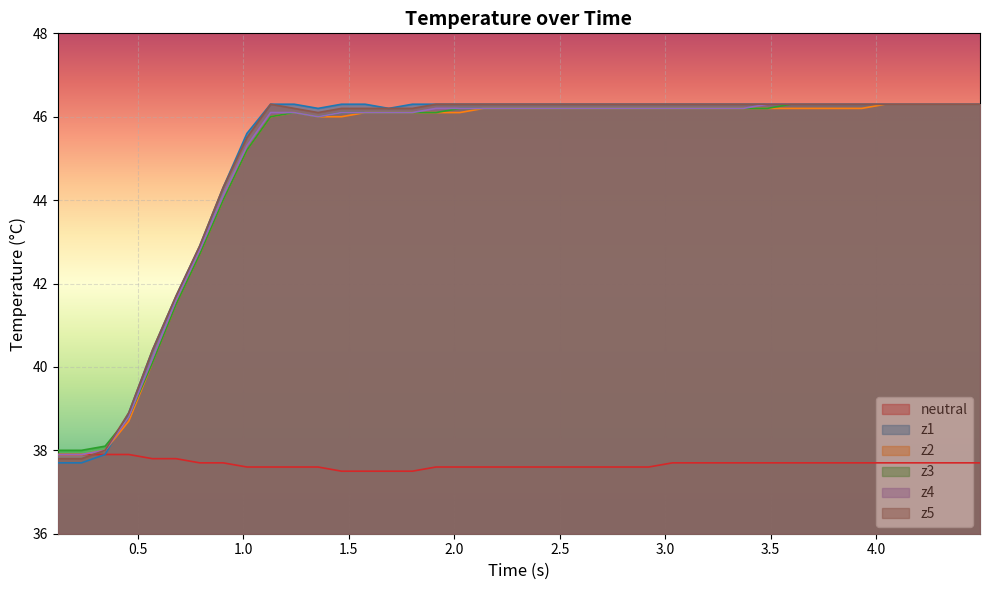

Reading left to right, transcribe all the data shown in this chart.

neutral: 37.9	37.9	37.9	37.9	37.8	37.8	37.7	37.7	37.6	37.6	37.6	37.6	37.5	37.5	37.5	37.5	37.6	37.6	37.6	37.6	37.6	37.6	37.6	37.6	37.6	37.6	37.7	37.7	37.7	37.7	37.7	37.7	37.7	37.7	37.7	37.7	37.7	37.7	37.7	37.7
z1: 37.7	37.7	37.9	38.9	40.4	41.7	42.9	44.3	45.6	46.3	46.3	46.2	46.3	46.3	46.2	46.3	46.3	46.3	46.3	46.3	46.3	46.3	46.3	46.3	46.3	46.3	46.3	46.3	46.3	46.3	46.3	46.3	46.3	46.3	46.3	46.3	46.3	46.3	46.3	46.3
z2: 37.9	37.9	38.0	38.7	40.1	41.5	42.7	44.0	45.2	46.0	46.1	46.0	46.0	46.1	46.1	46.1	46.1	46.1	46.2	46.2	46.2	46.2	46.2	46.2	46.2	46.2	46.2	46.2	46.2	46.2	46.2	46.2	46.2	46.2	46.2	46.3	46.3	46.3	46.3	46.3
z3: 38.0	38.0	38.1	38.8	40.1	41.5	42.7	44.0	45.2	46.0	46.1	46.0	46.1	46.1	46.1	46.1	46.1	46.2	46.2	46.2	46.2	46.2	46.2	46.2	46.2	46.2	46.2	46.2	46.2	46.2	46.2	46.3	46.3	46.3	46.3	46.3	46.3	46.3	46.3	46.3
z4: 37.9	37.9	38.0	38.8	40.2	41.6	42.8	44.1	45.3	46.1	46.1	46.0	46.1	46.1	46.1	46.1	46.2	46.2	46.2	46.2	46.2	46.2	46.2	46.2	46.2	46.2	46.2	46.2	46.2	46.2	46.3	46.3	46.3	46.3	46.3	46.3	46.3	46.3	46.3	46.3
z5: 37.8	37.8	38.0	38.9	40.4	41.7	42.9	44.3	45.5	46.3	46.2	46.1	46.2	46.2	46.2	46.2	46.3	46.3	46.3	46.3	46.3	46.3	46.3	46.3	46.3	46.3	46.3	46.3	46.3	46.3	46.3	46.3	46.3	46.3	46.3	46.3	46.3	46.3	46.3	46.3